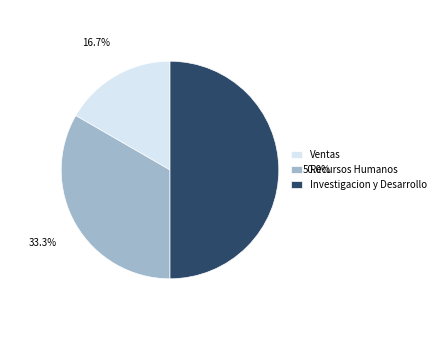

How many segments does this pie chart have?

3